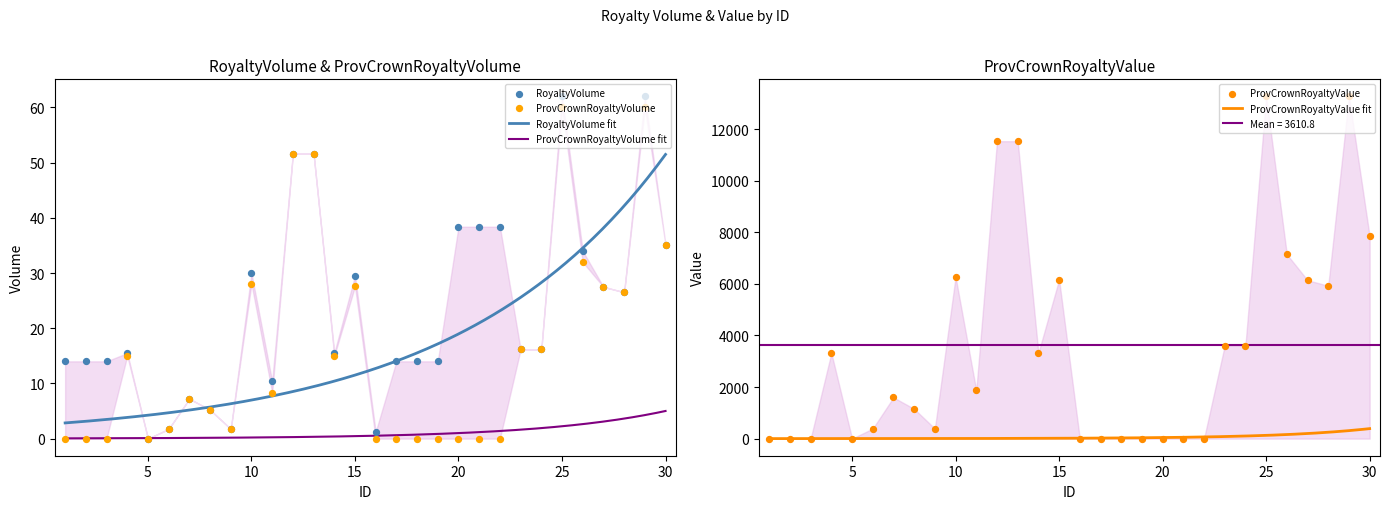

At which category is the sum across all series the highest?

25